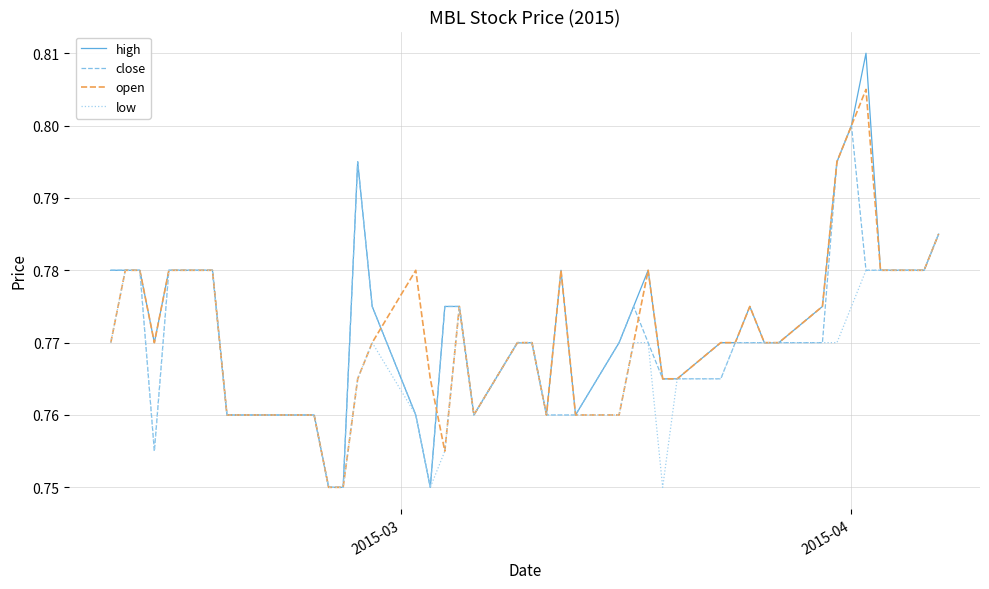

Which series has the widest spread of values?

high